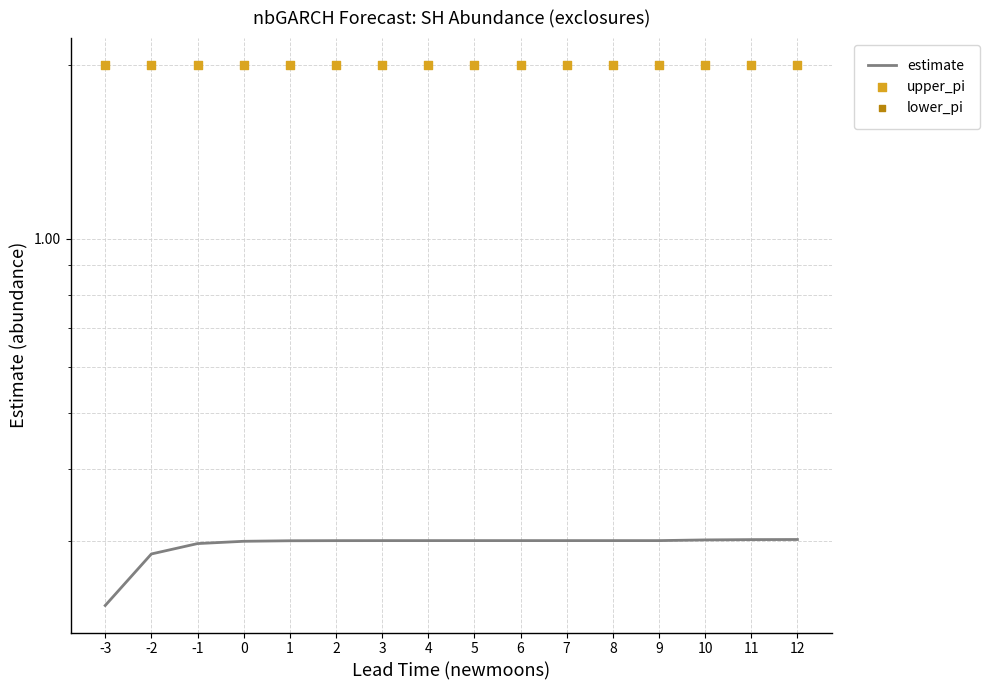

What is the total value across all series at 9?

2.3